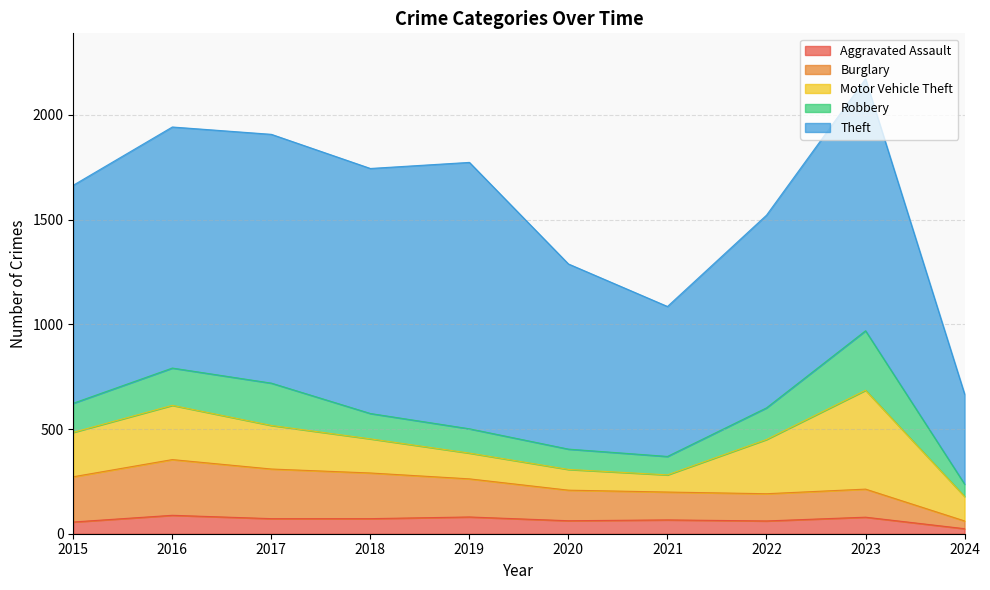

What is the maximum value for Burglary?

266